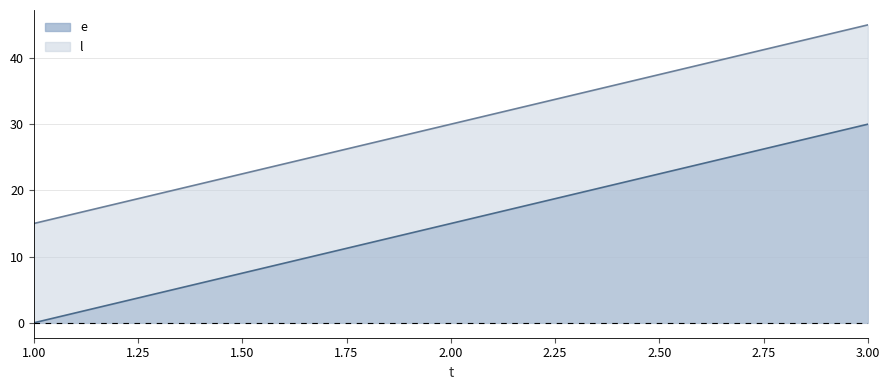

What is the greatest value displayed?

45